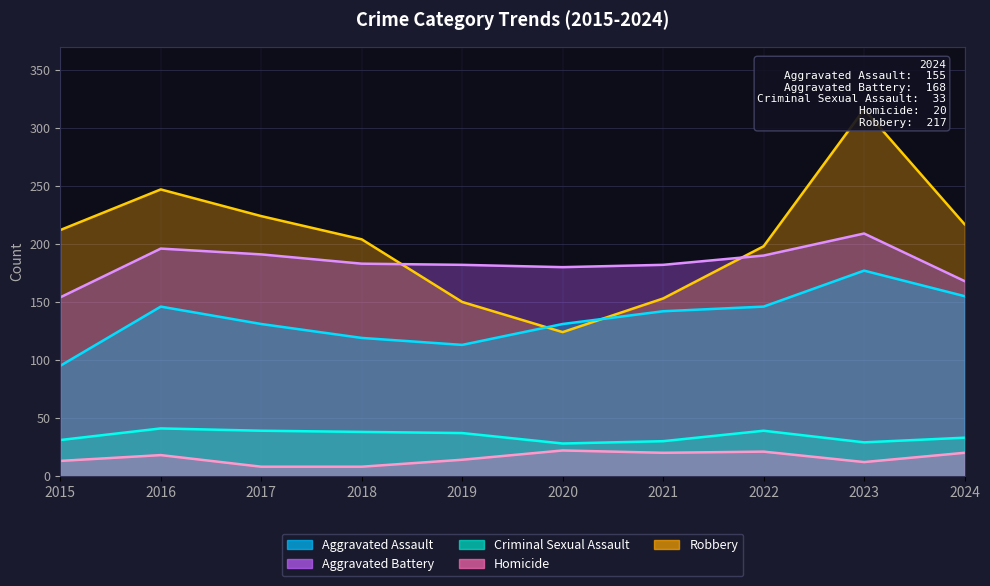

What is the spread (max minus min) of values at 2015?

199